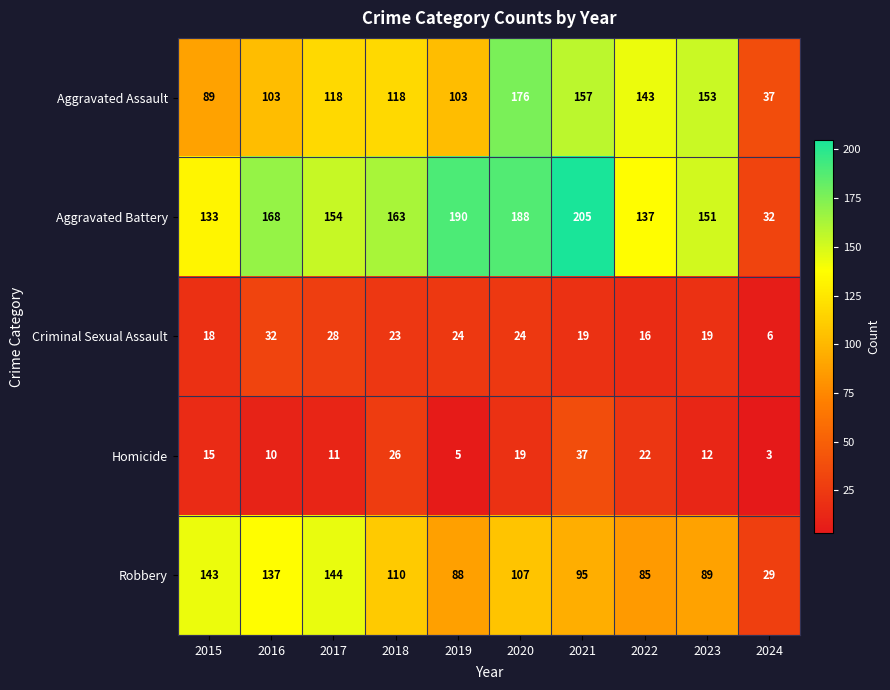

The Aggravated Battery series shows 151 at 2023. True or false?

True